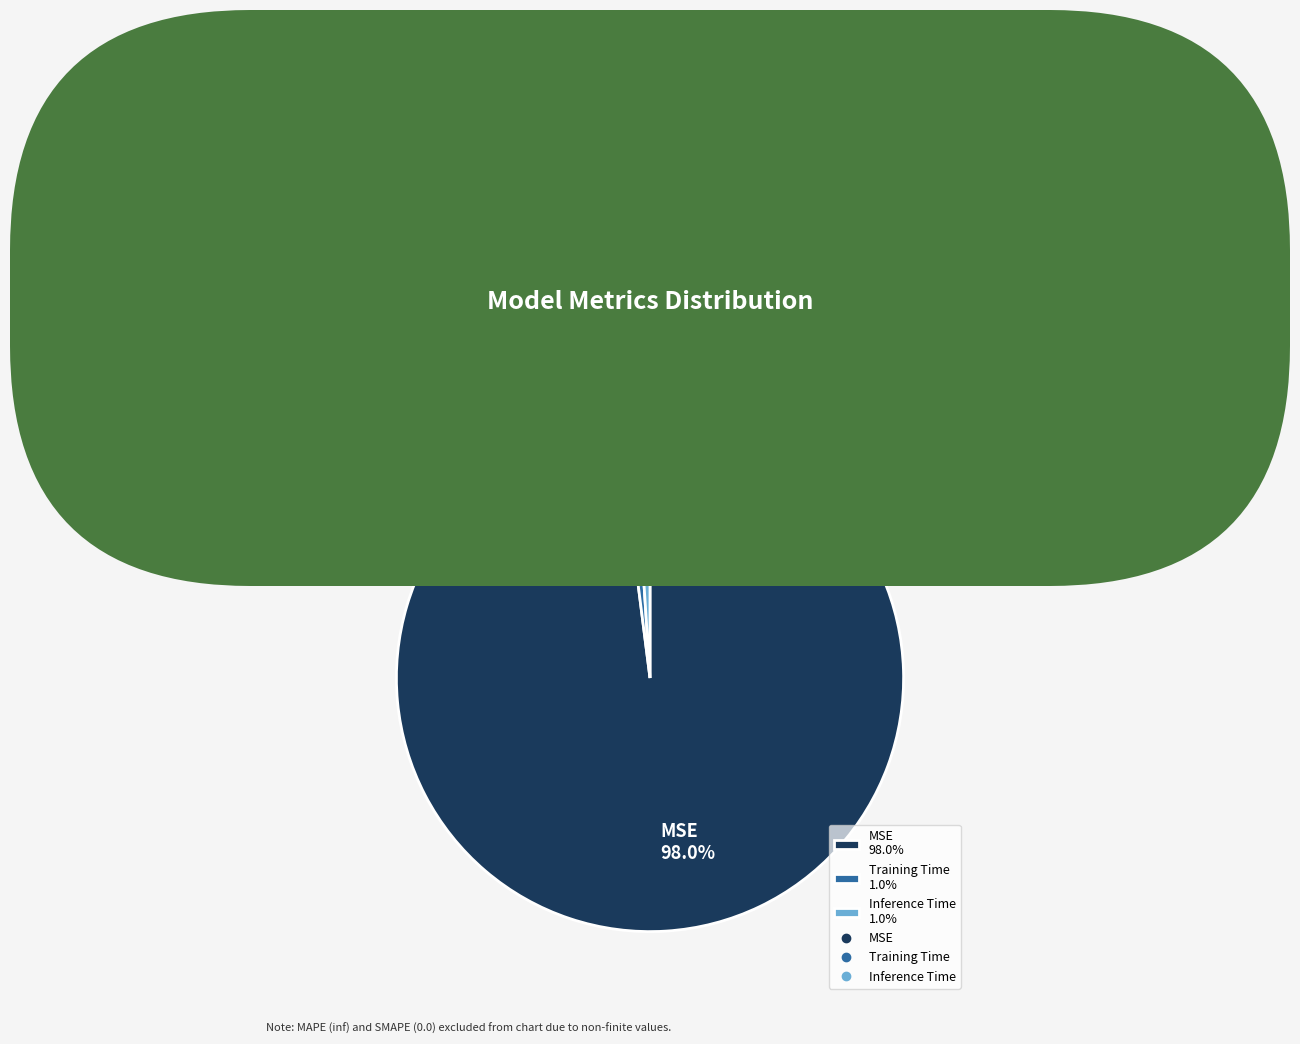

Does any single category account for the majority?

Yes